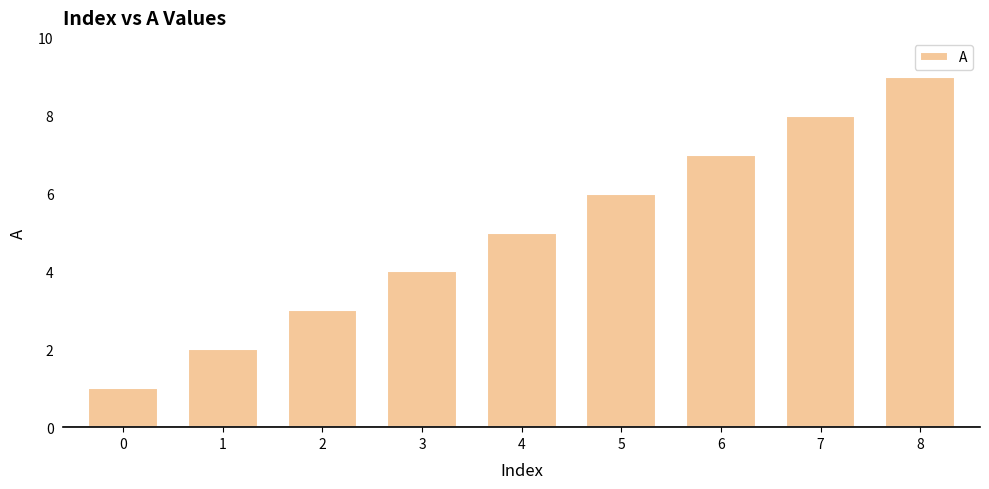

Does the chart contain any negative values?

No